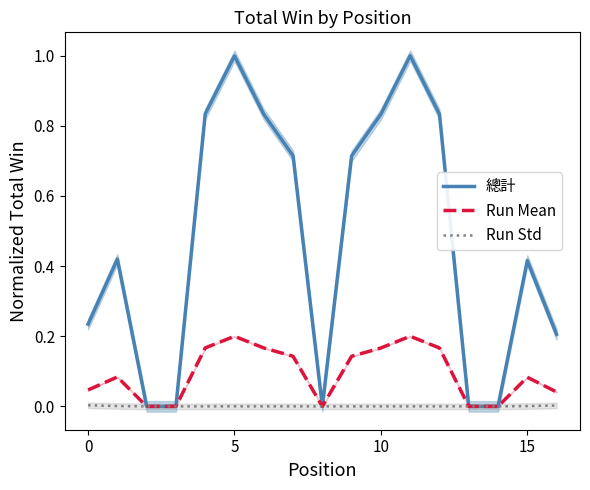

How many lines are shown in the chart?

3